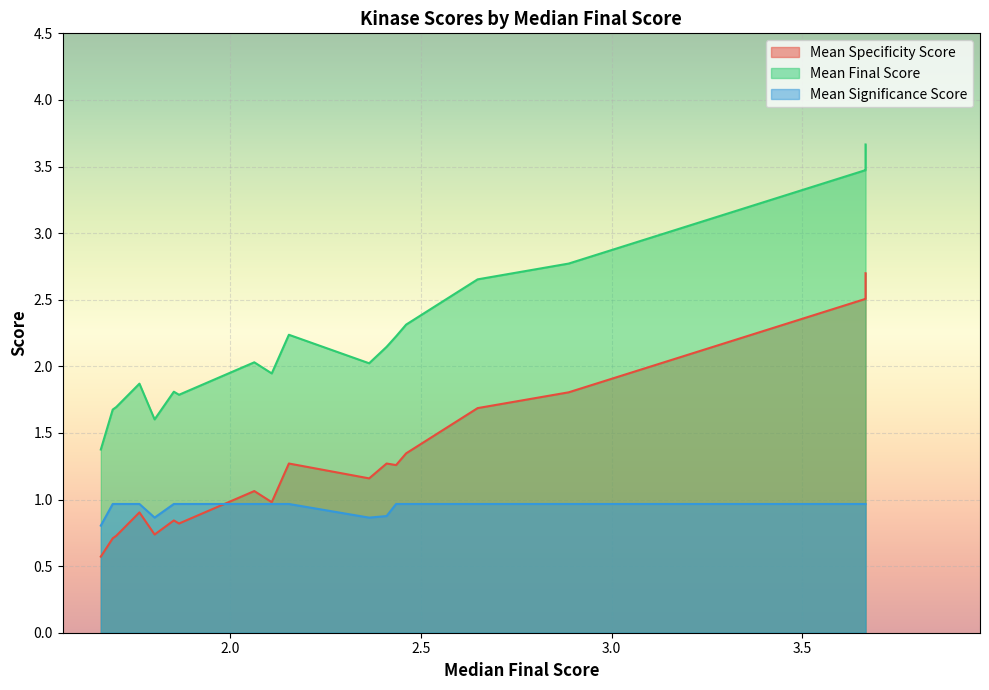

What is the average value of the Mean Significance Score series?

0.9